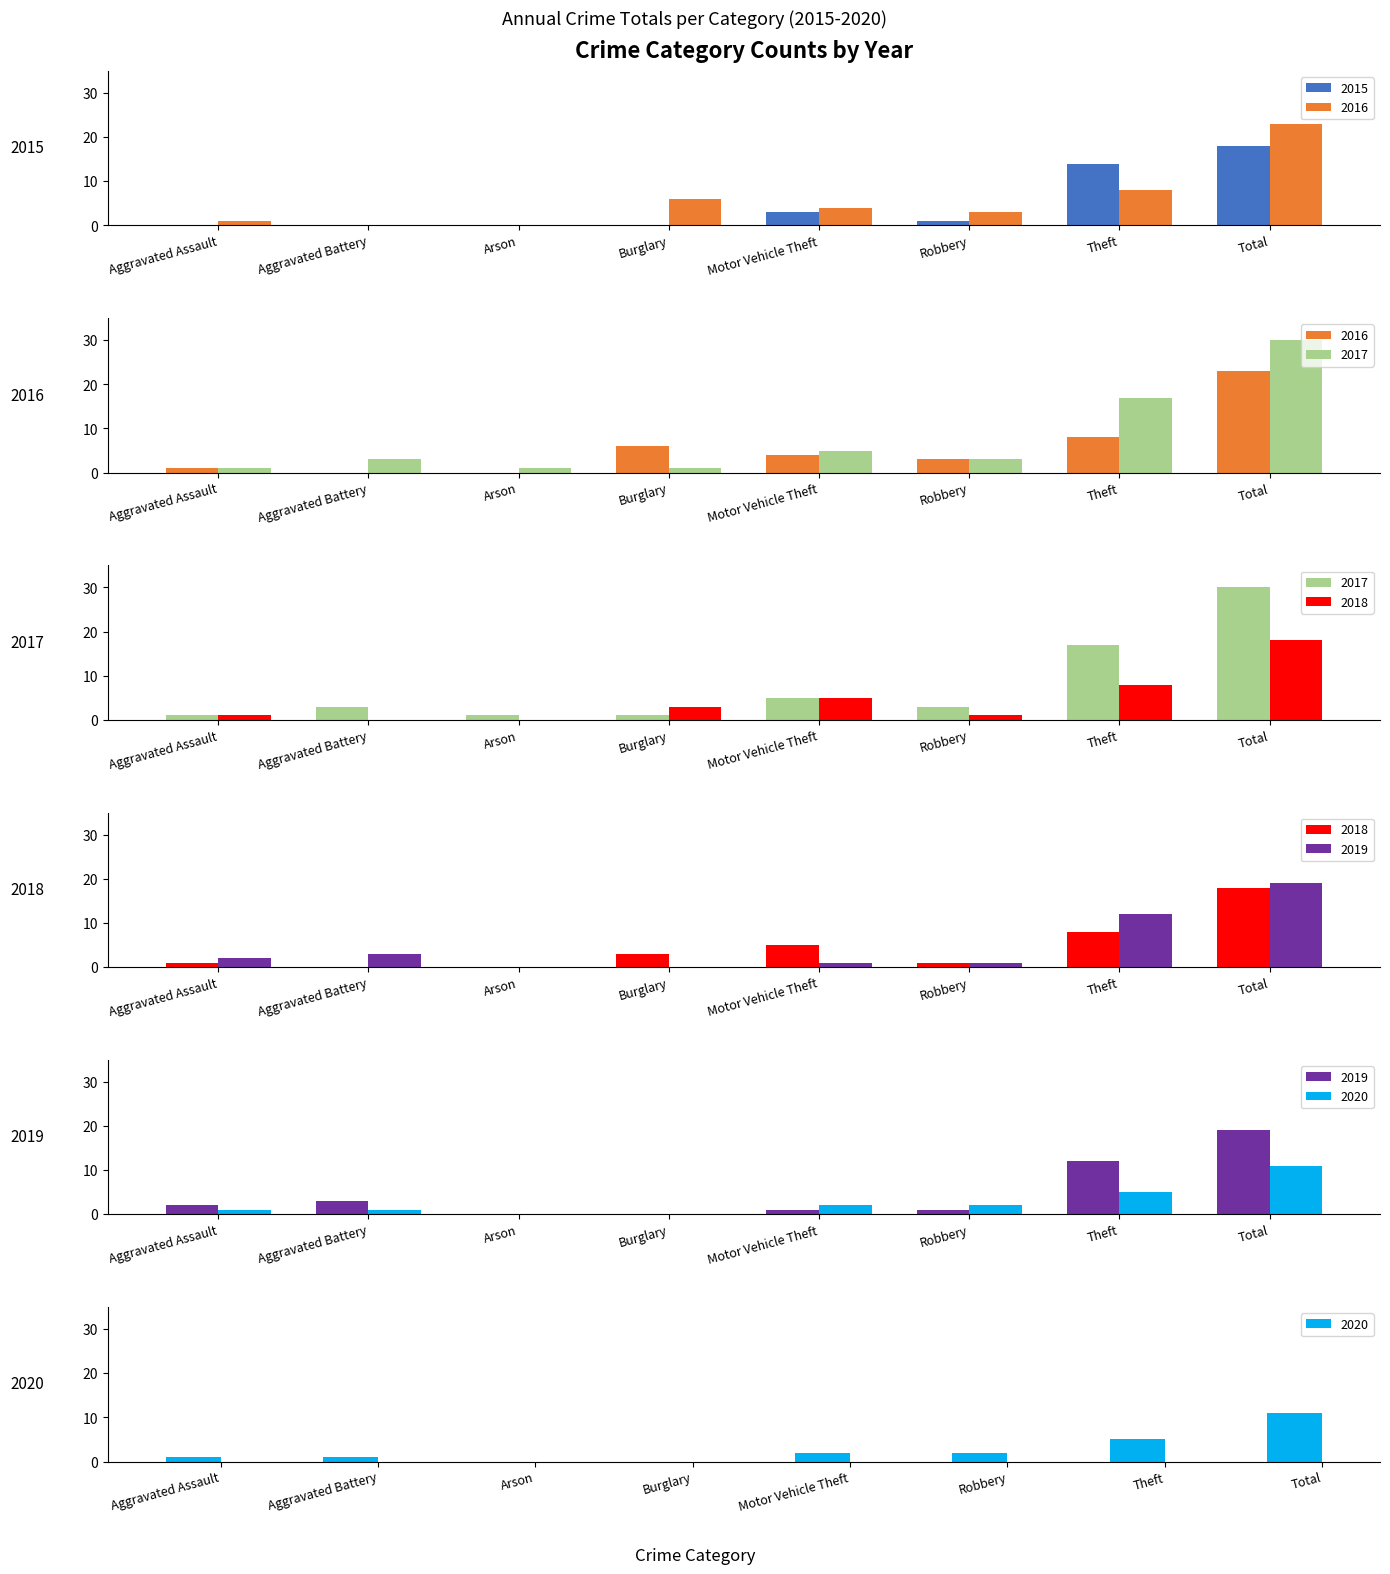

At Arson, list the series in order from largest to smallest.

2017, 2015, 2016, 2018, 2019, 2020